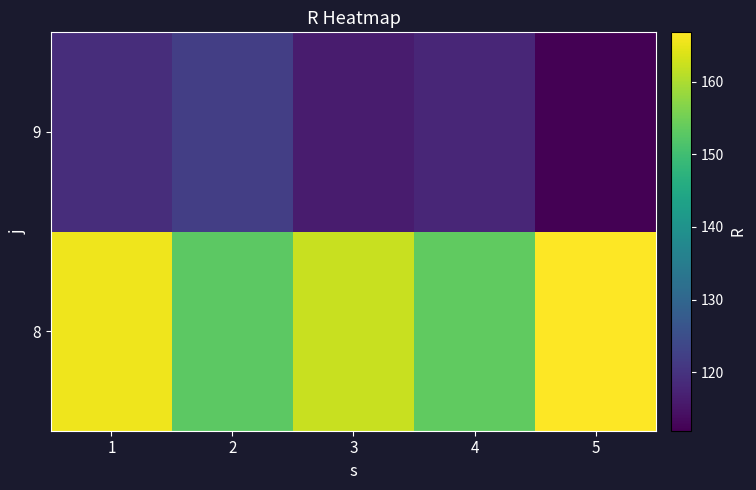

Rank the series by their maximum value, from lowest to highest.

9, 8